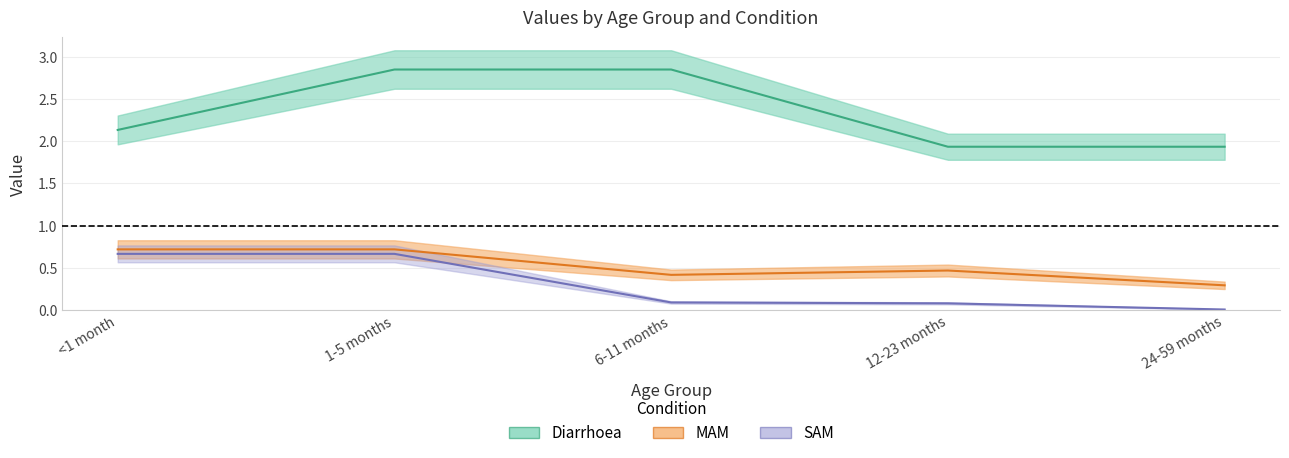

Where does the Diarrhoea series first go above 2?

<1 month